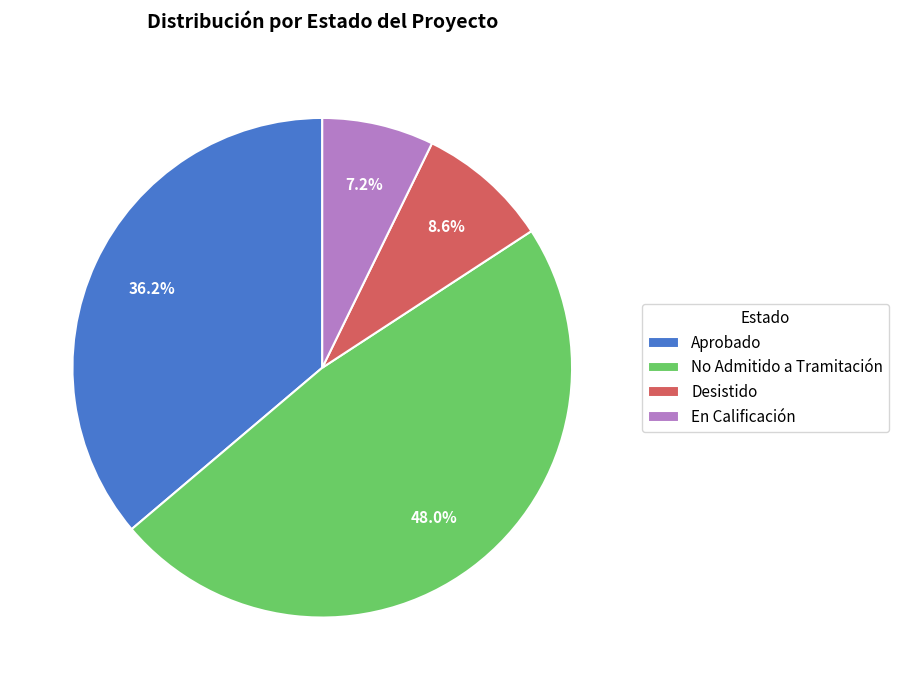

Between En Calificación and Desistido, which is larger?

Desistido